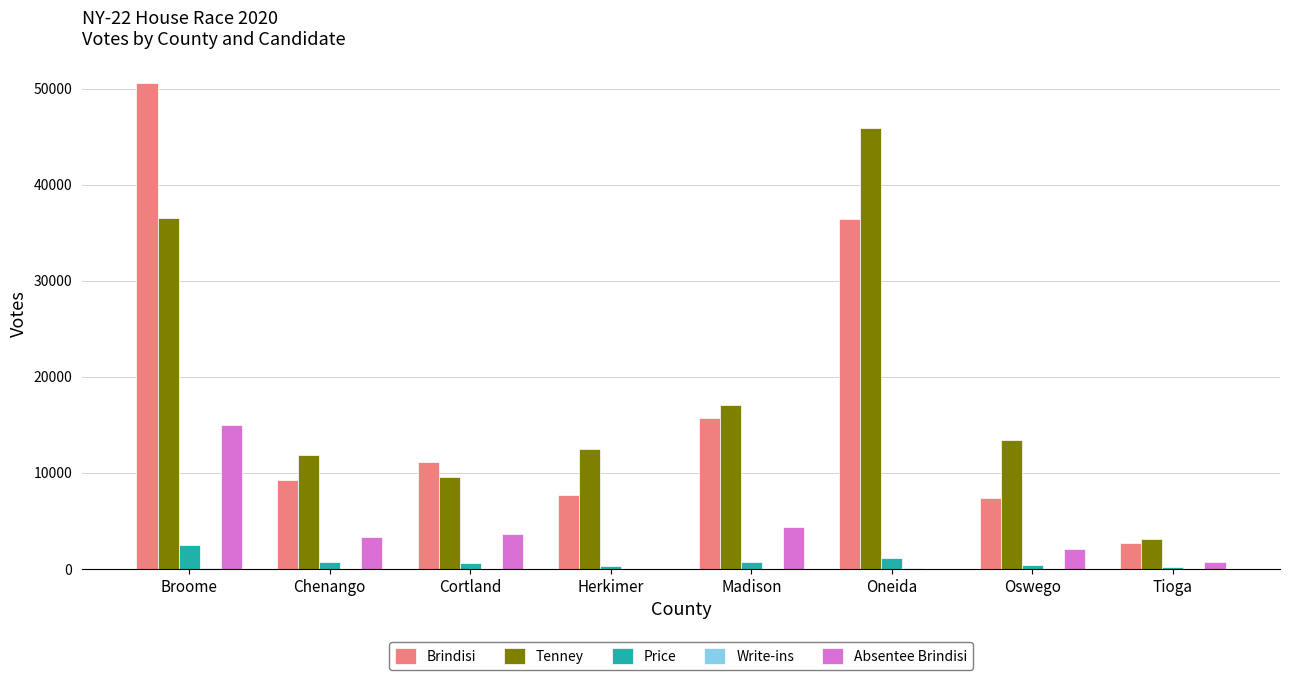

The value of Price at Broome is 2463. True or false?

True